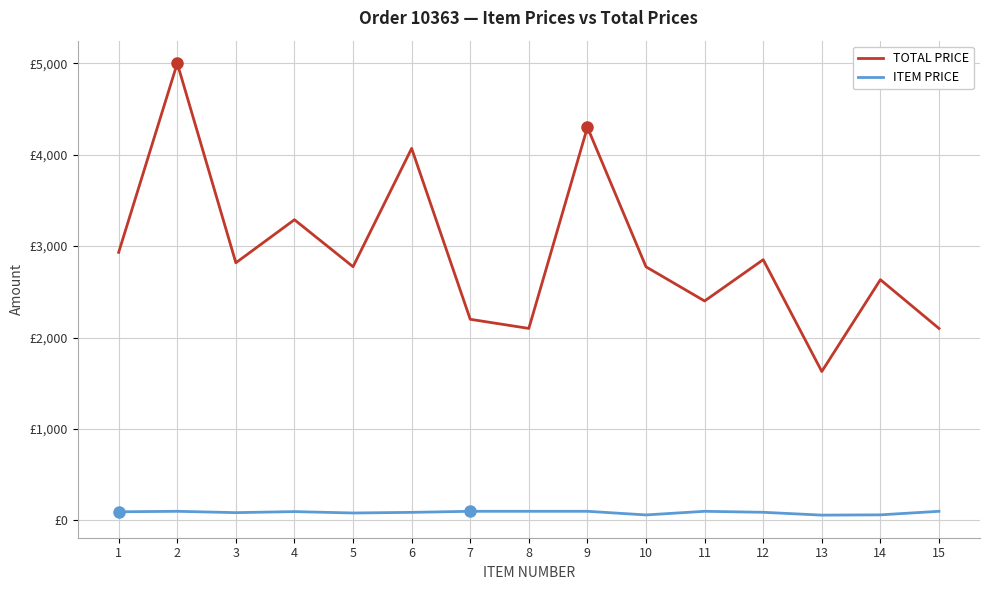

Reading right to left, transcribe all the data shown in this chart.

TOTAL PRICE: 15=2100.0	14=2632.9	13=1629.0	12=2851.8	11=2400.0	10=2773.8	9=4300.0	8=2100.0	7=2200.0	6=4068.7	5=2775.1	4=3288.8	3=2817.9	2=5000.0	1=2932.0
ITEM PRICE: 15=100.0	14=61.2	13=58.2	12=89.1	11=100.0	10=60.3	9=100.0	8=100.0	7=100.0	6=88.5	5=81.6	4=96.7	3=85.4	2=100.0	1=94.6